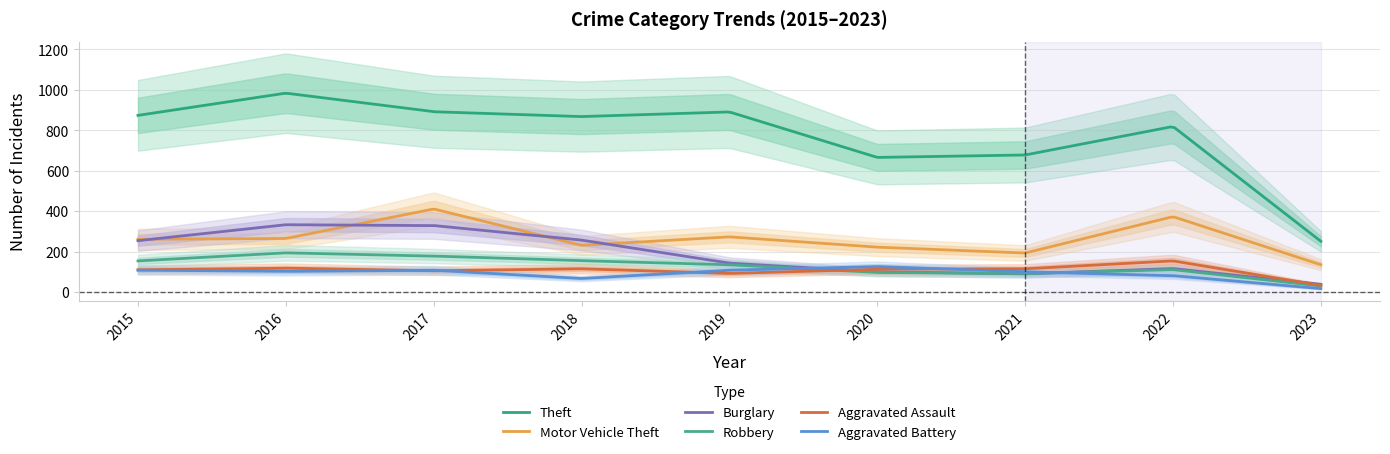

What is the maximum value for Aggravated Battery?

125.9